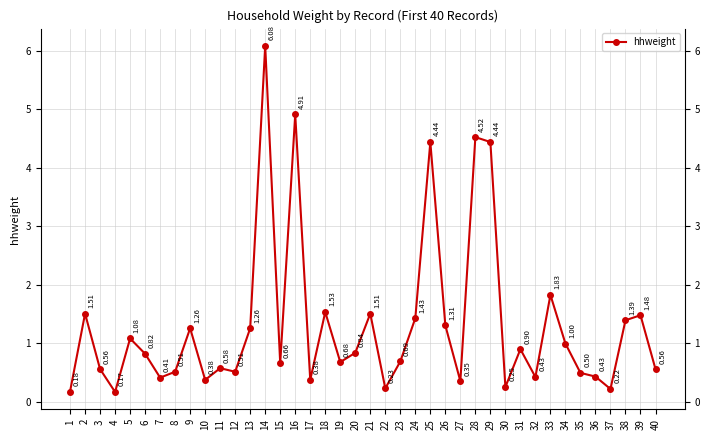

The chart shows a value of 0.4 at 10. True or false?

True